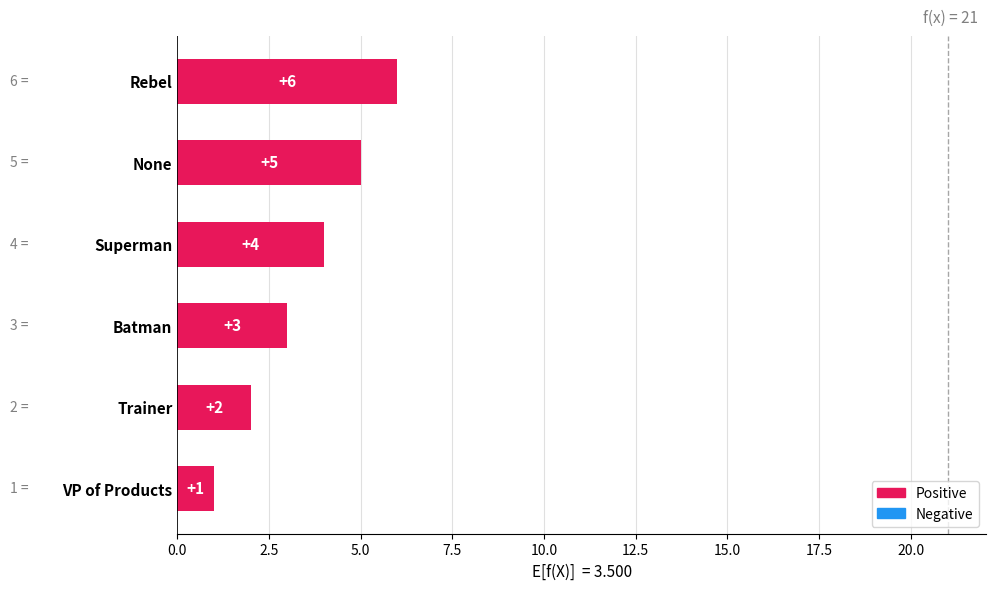

True or false: the data shows 10 at Rebel.

False